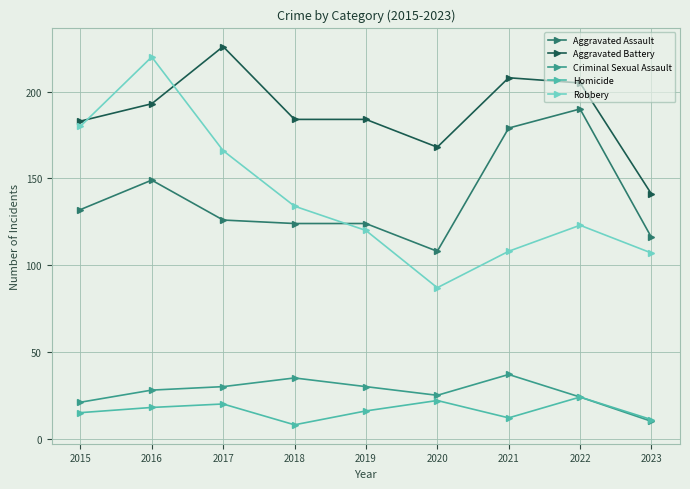

Count the number of data series in this chart.

5